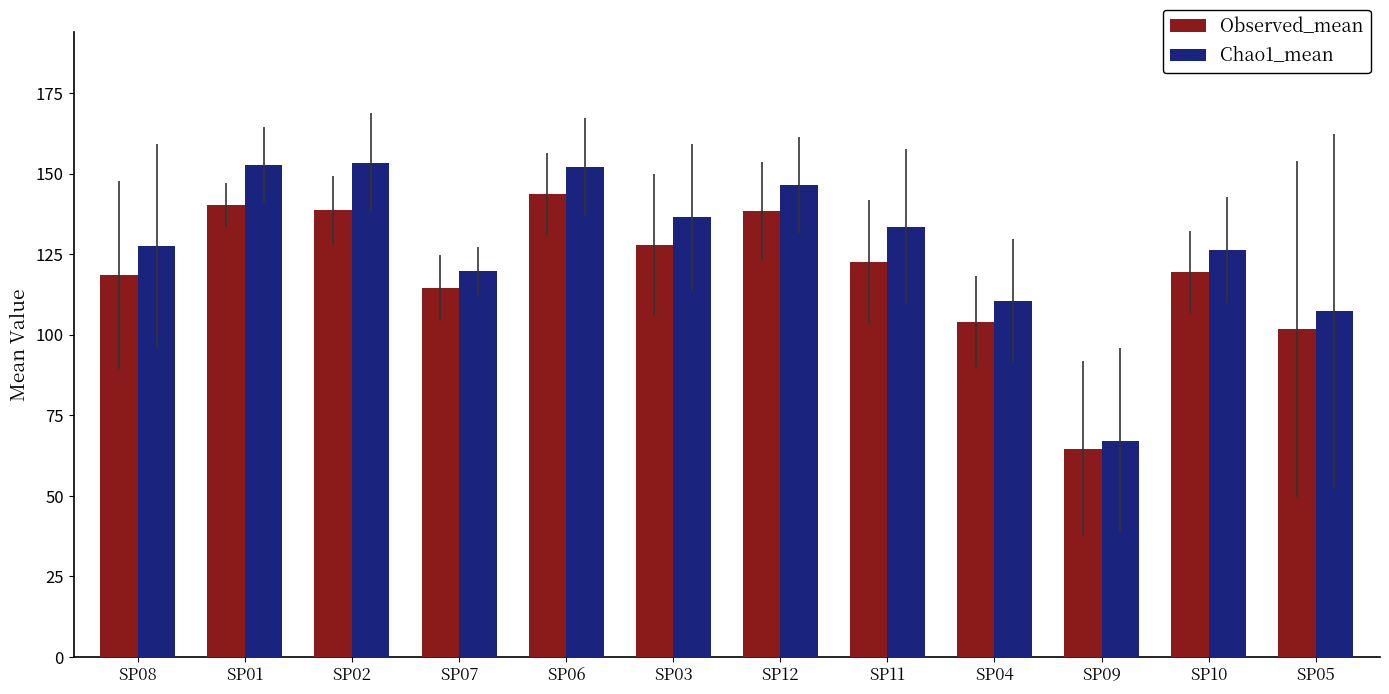

How many values in the Observed_mean series are below 122?

6